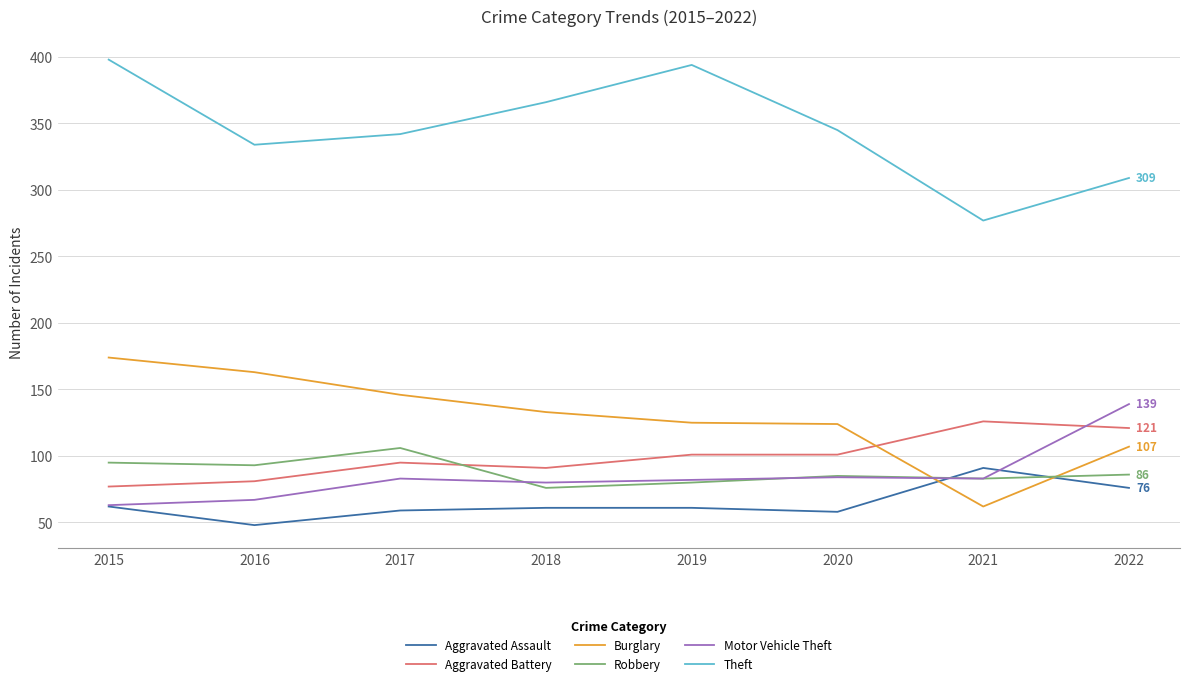

True or false: Burglary has a value of 125 at 2019.

True